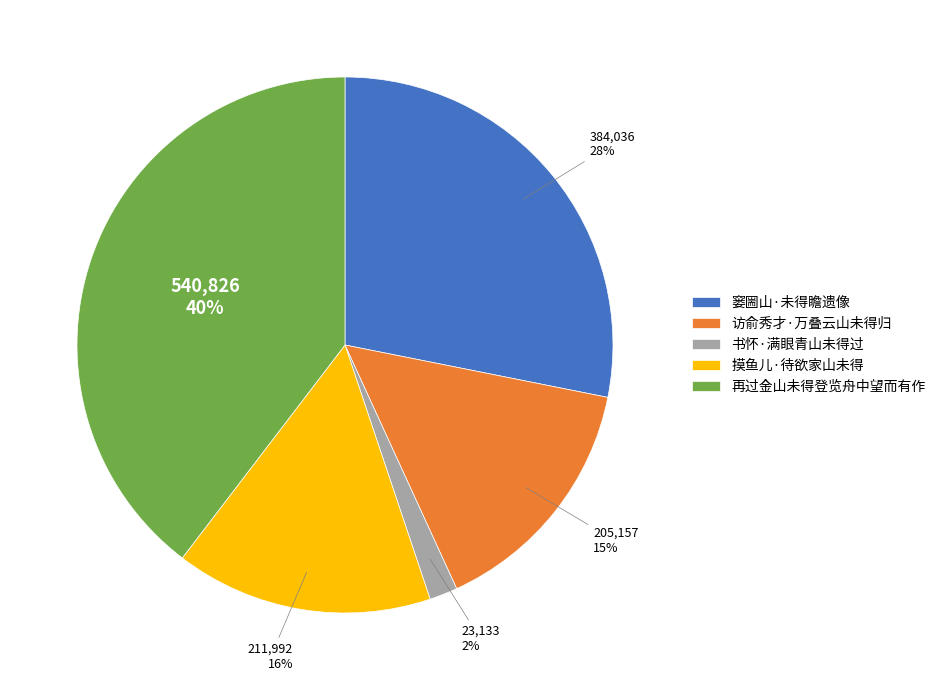

The 摸鱼儿·待欲家山未得 slice represents 21% of the pie. True or false?

False